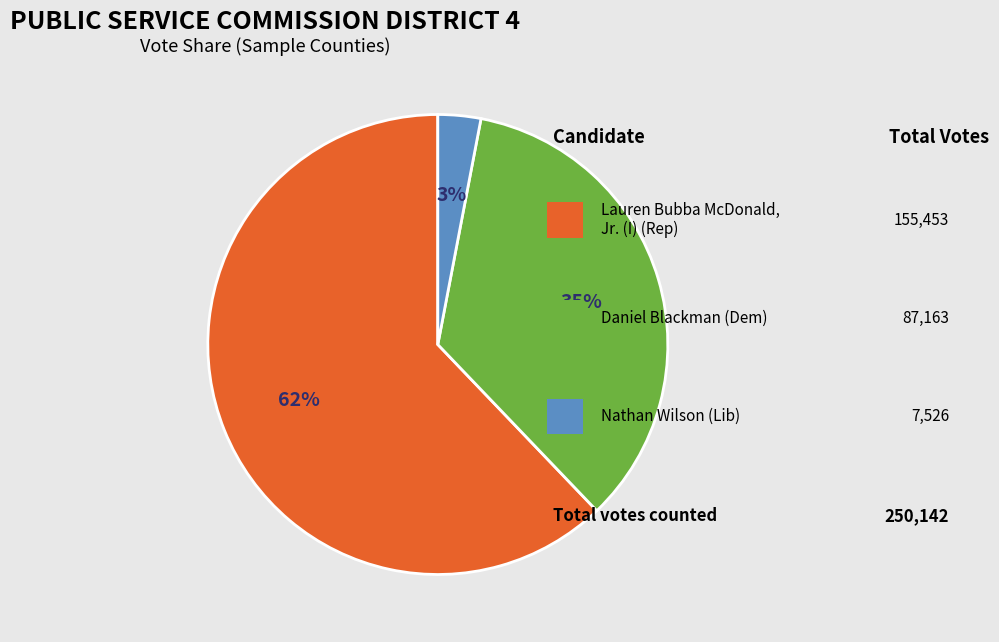

To the nearest percent, what is the average slice percentage?

33%